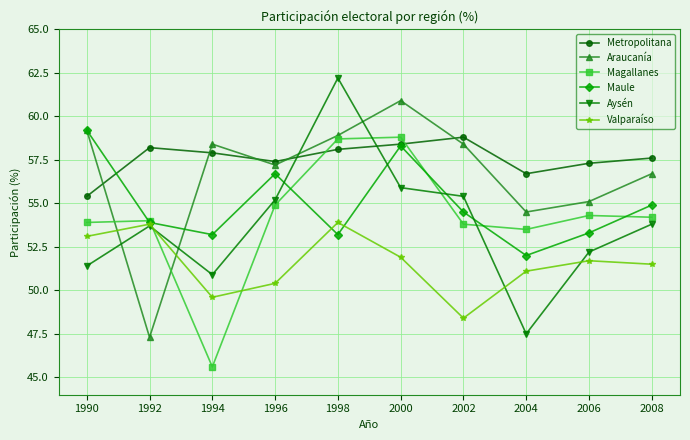

Which series changed the most between 2000 and 2008?

Magallanes